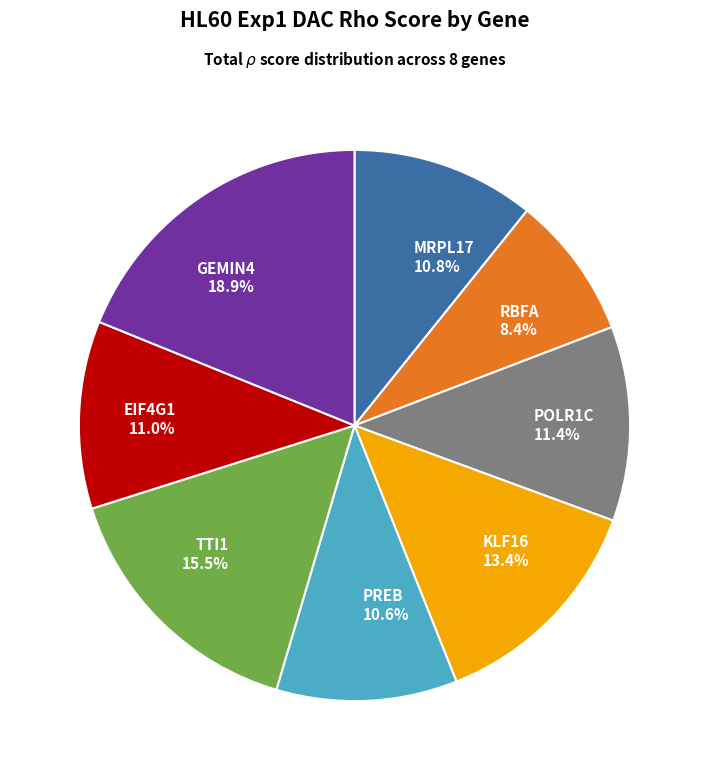

The MRPL17 slice represents 25% of the pie. True or false?

False